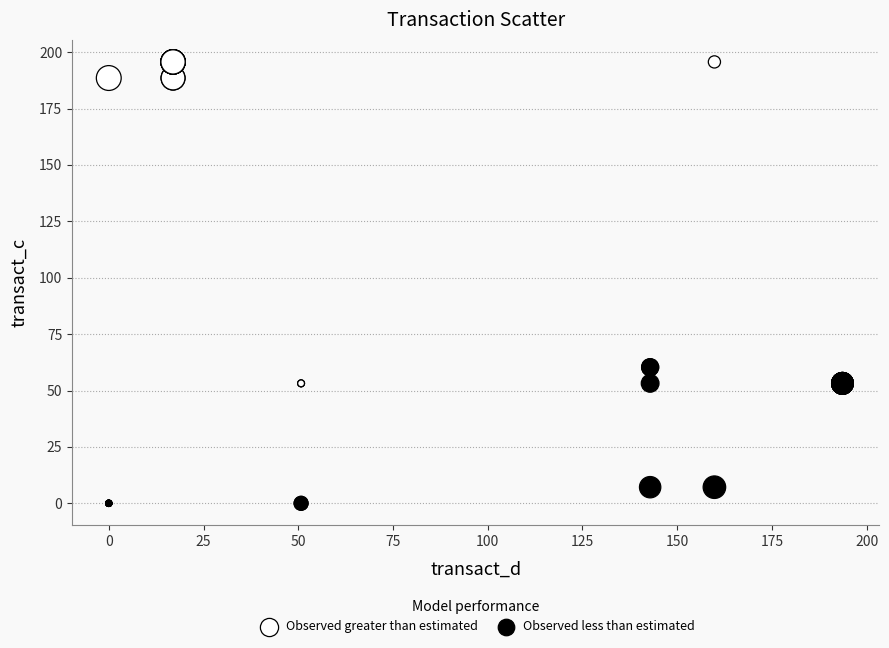

Which series reaches the maximum Y coordinate?

Observed greater than estimated